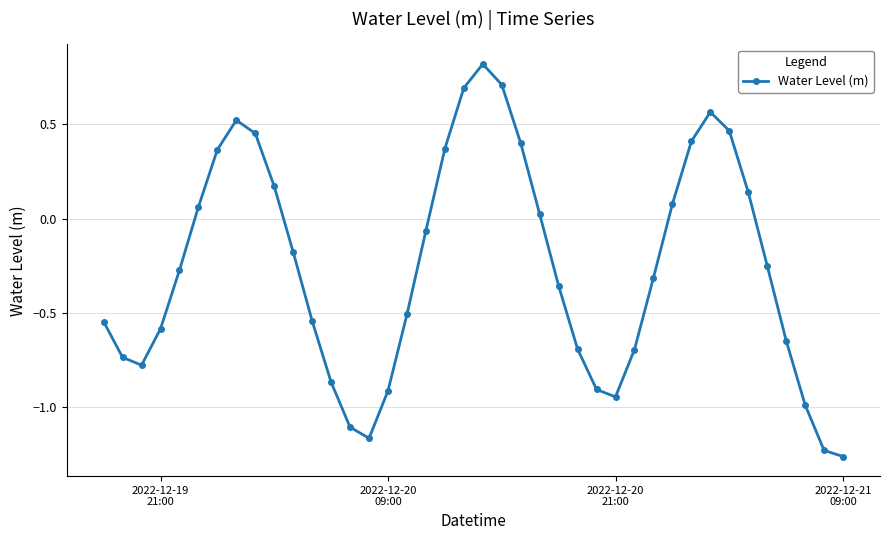

True or false: there are more than 1 points higher than both neighbors.

True